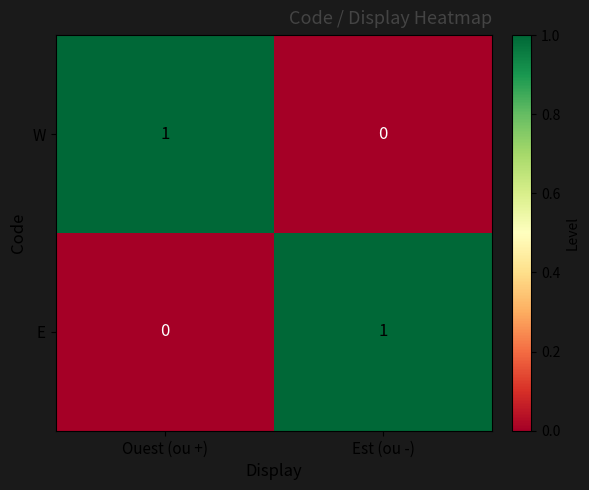

At which label is W closest to 0?

Est (ou -)